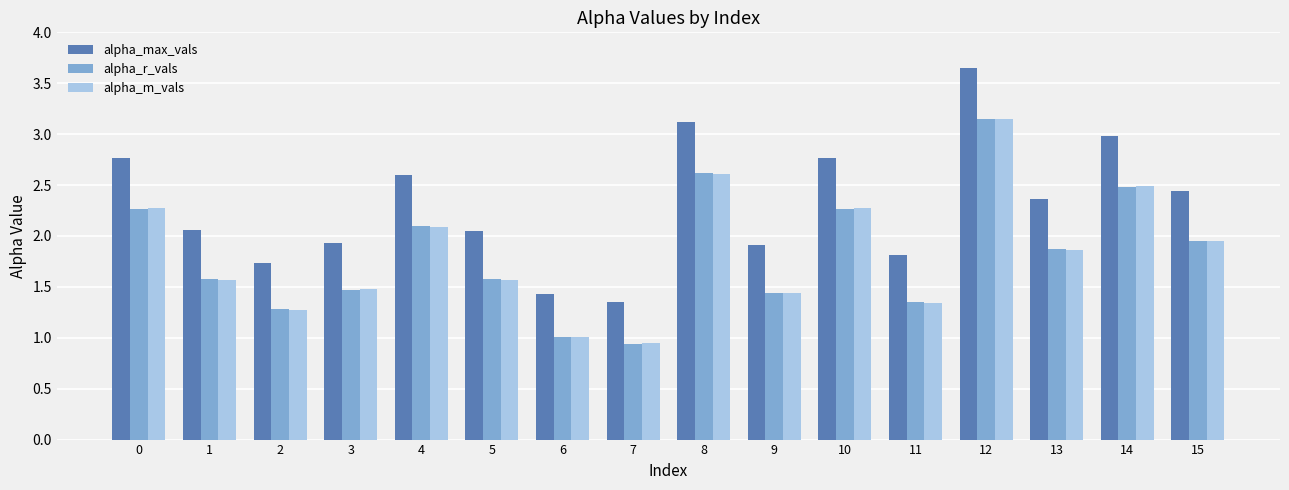

Which series has the widest spread of values?

alpha_max_vals